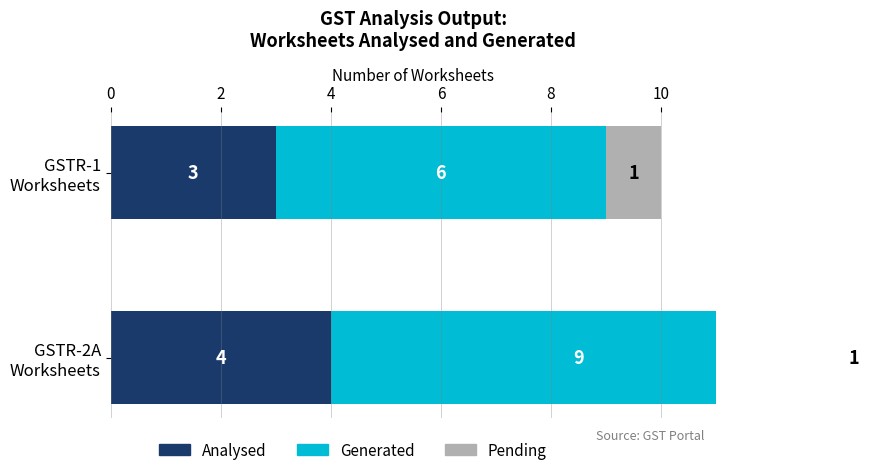

How many distinct data groups are displayed?

3